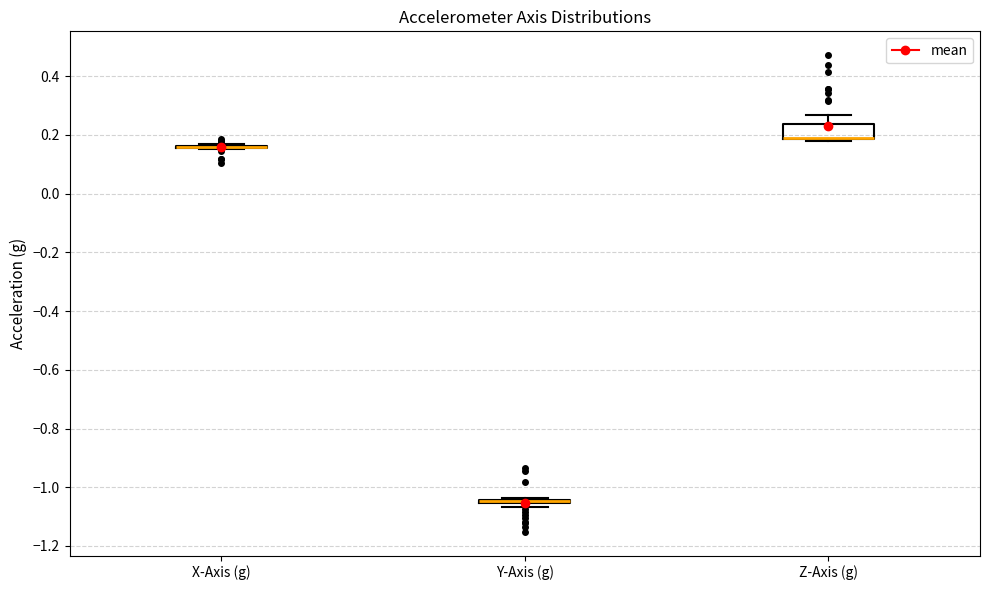

Which box is the tallest, from its lower edge to its upper edge?

Z-Axis (g)